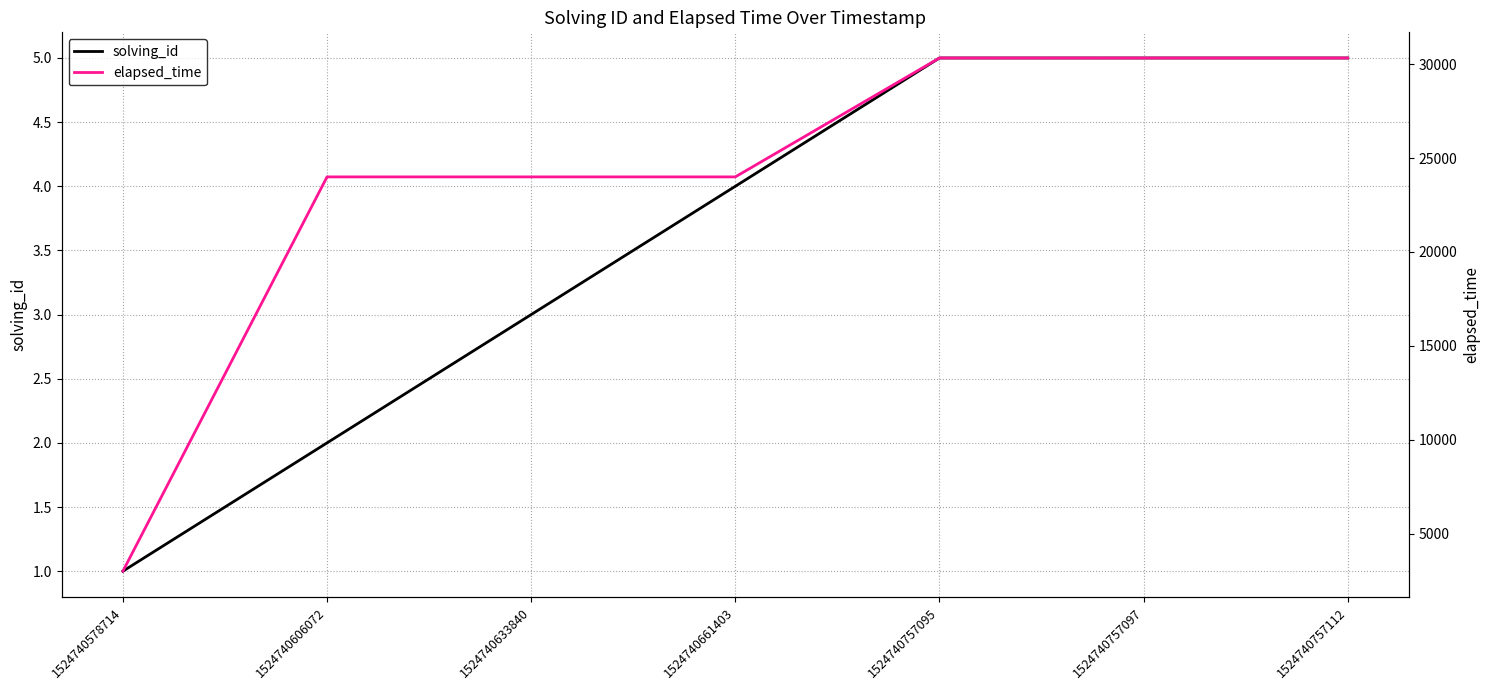

What is the sum of all solving_id values?

25